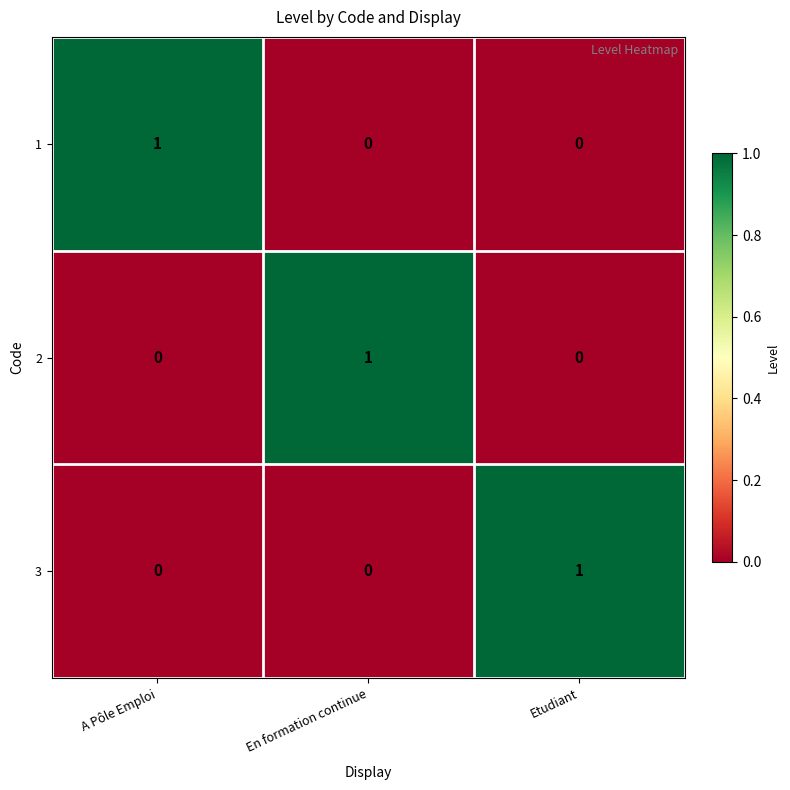

Is the value of 2 at En formation continue greater than the value of 1 at Etudiant?

Yes